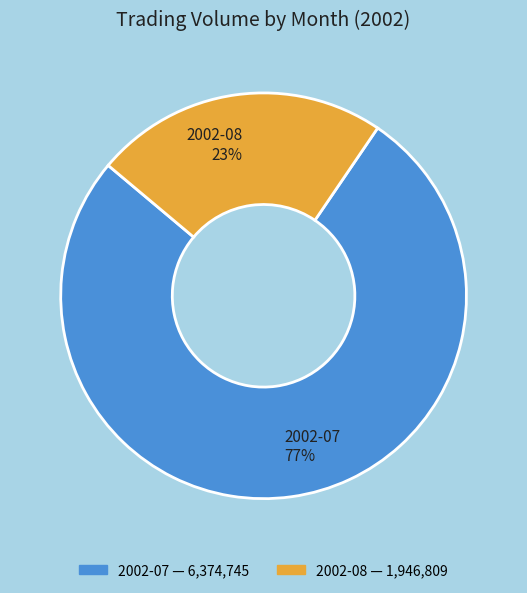

Between 2002-07 77% and 2002-08 23%, which is larger?

2002-07 77%